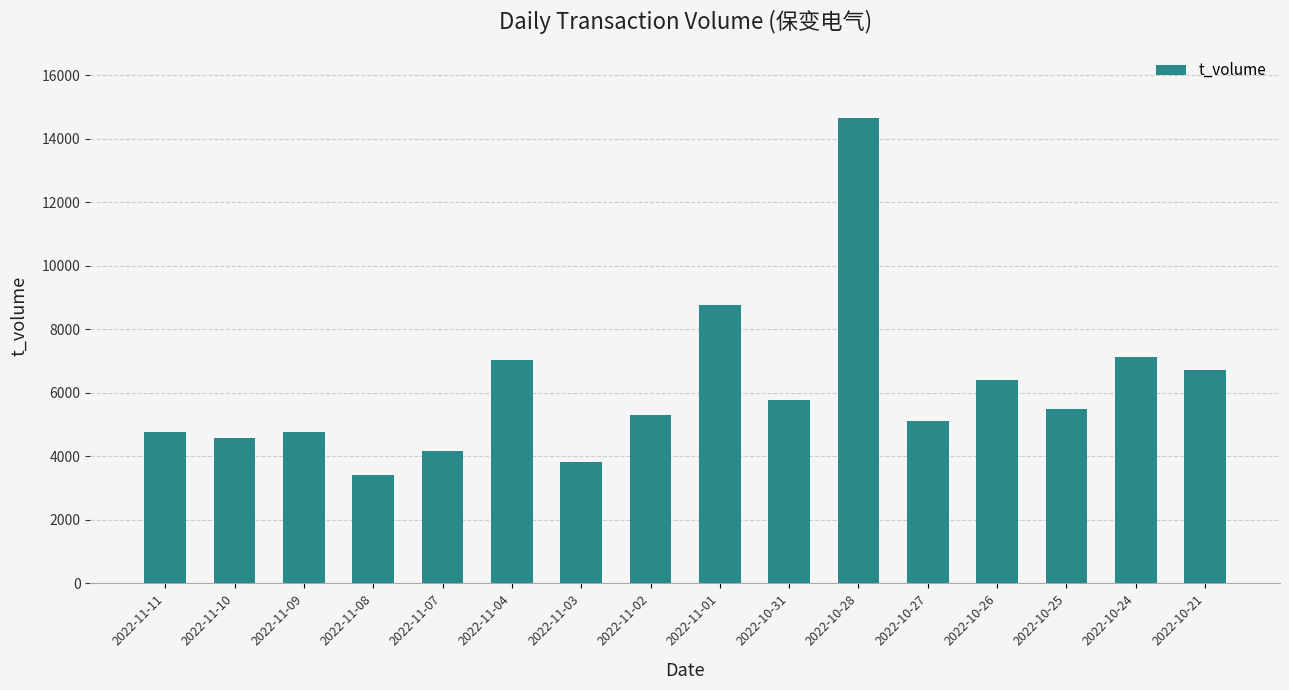

What position from the left is 2022-11-08?

4